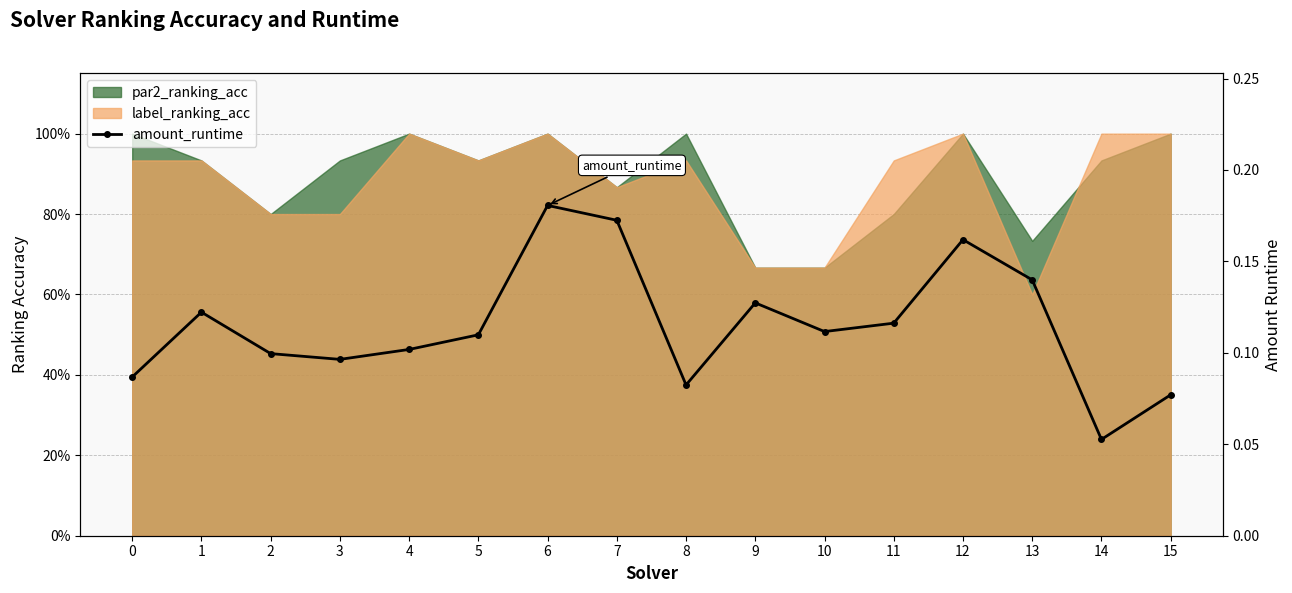

What is the value of the 2nd point from the left?

0.1